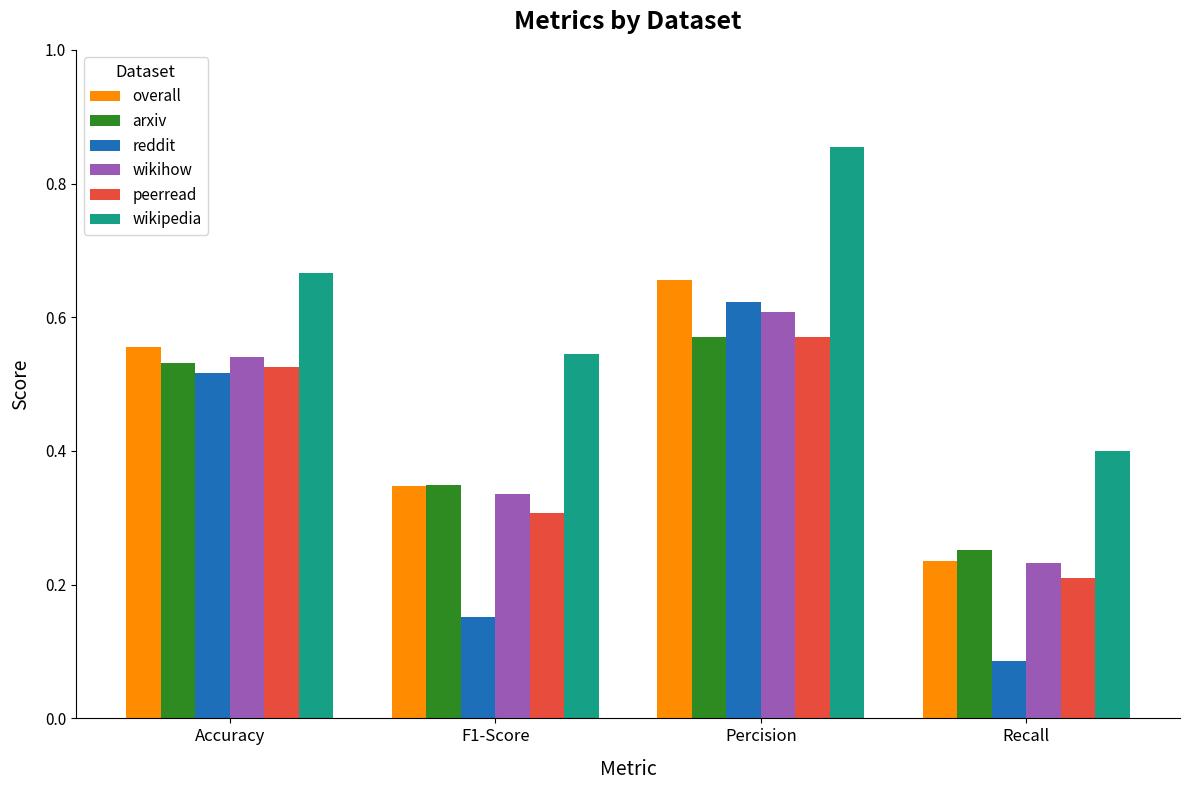

At which label is reddit closest to 0?

Recall